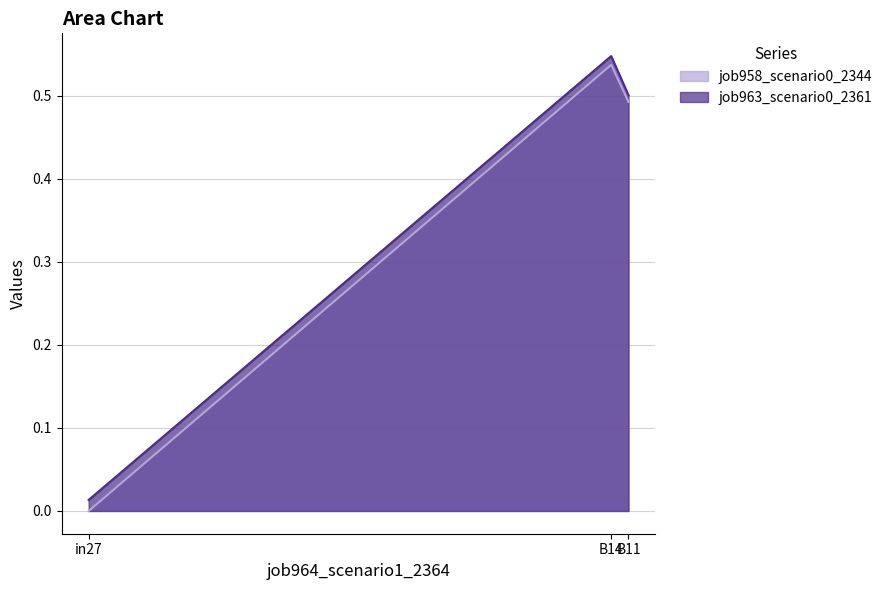

Which series has the largest range (max minus min)?

job958_scenario0_2344